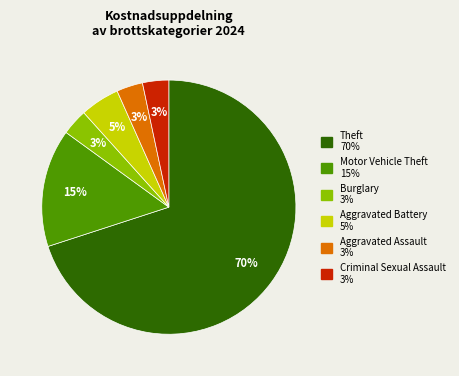

To the nearest percent, what is the average slice percentage?

17%